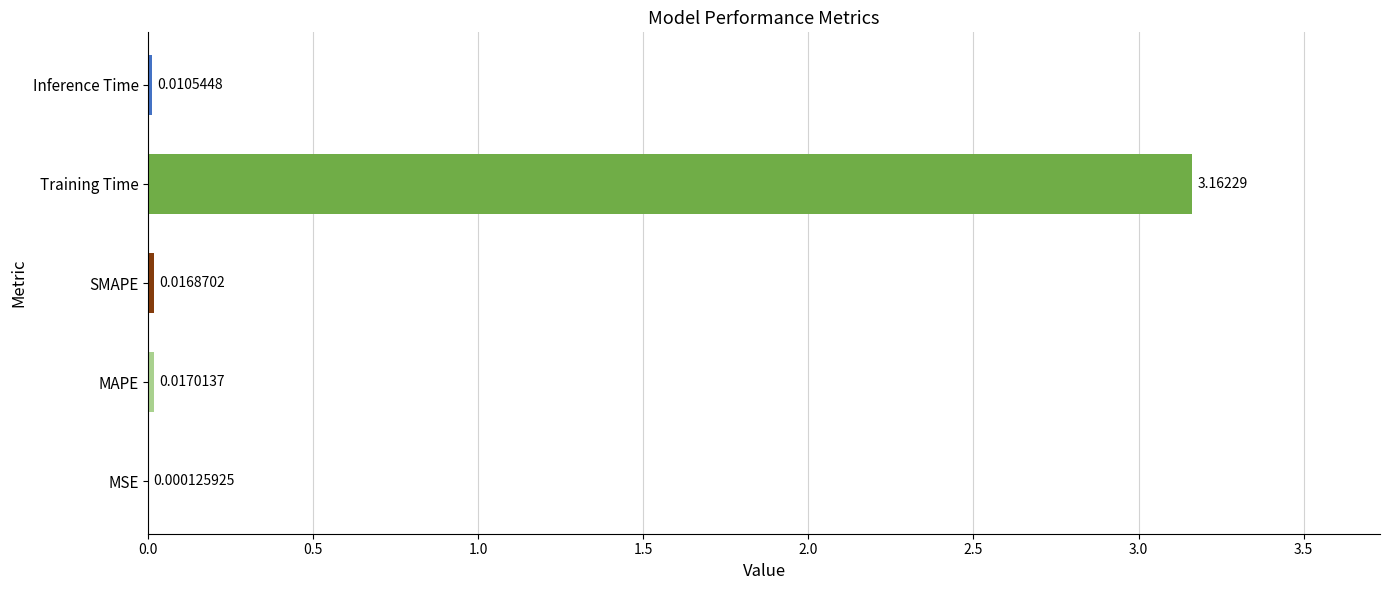

Where is the data nearest to the value 1?

MAPE